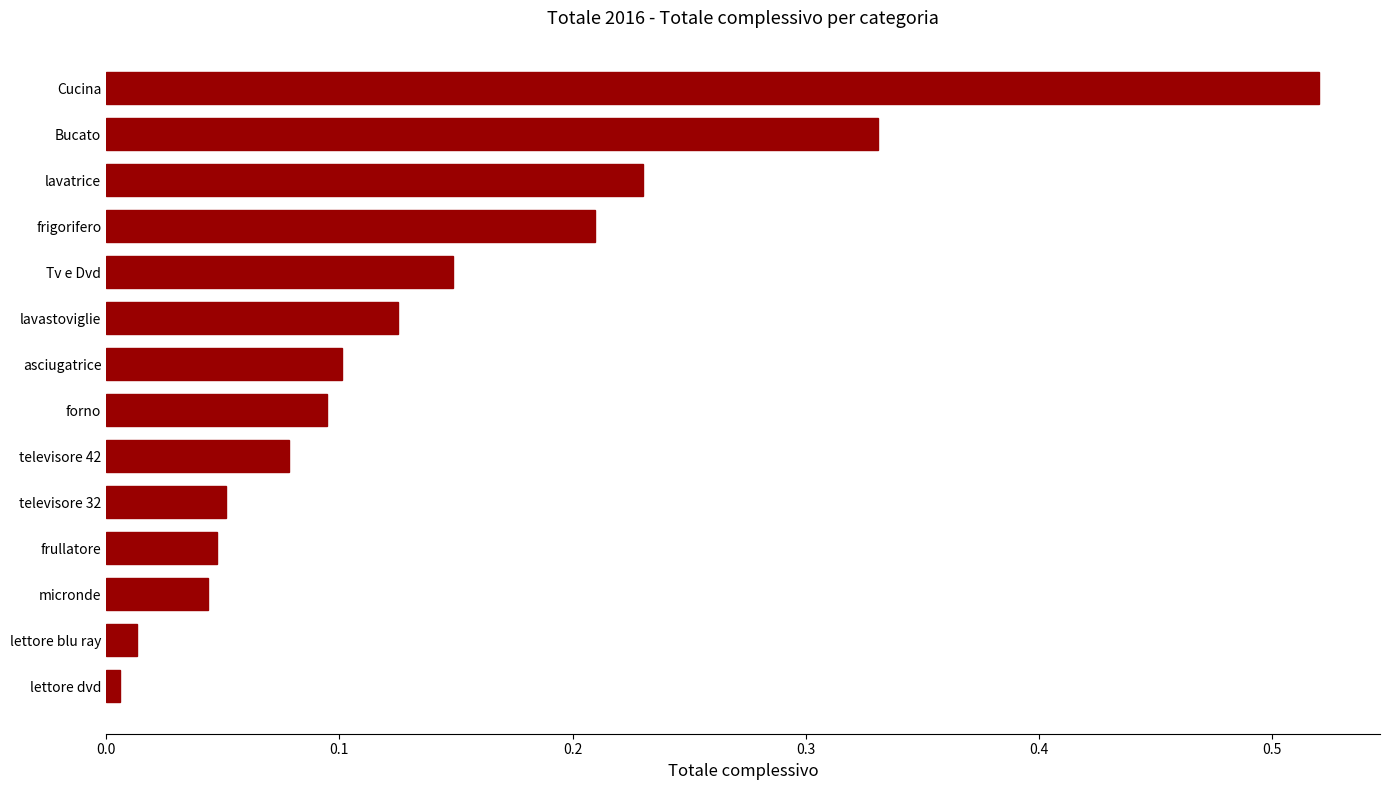

Is it true that the value at frigorifero is 0.4?

False